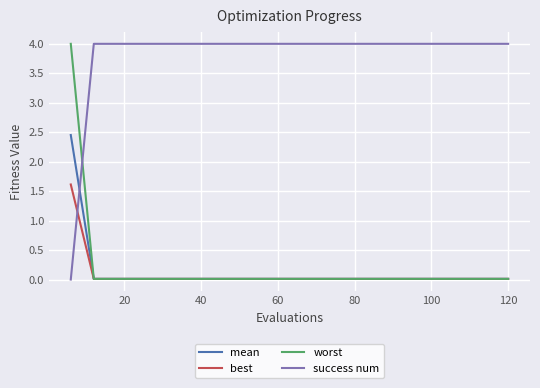

How many lines are shown in the chart?

4